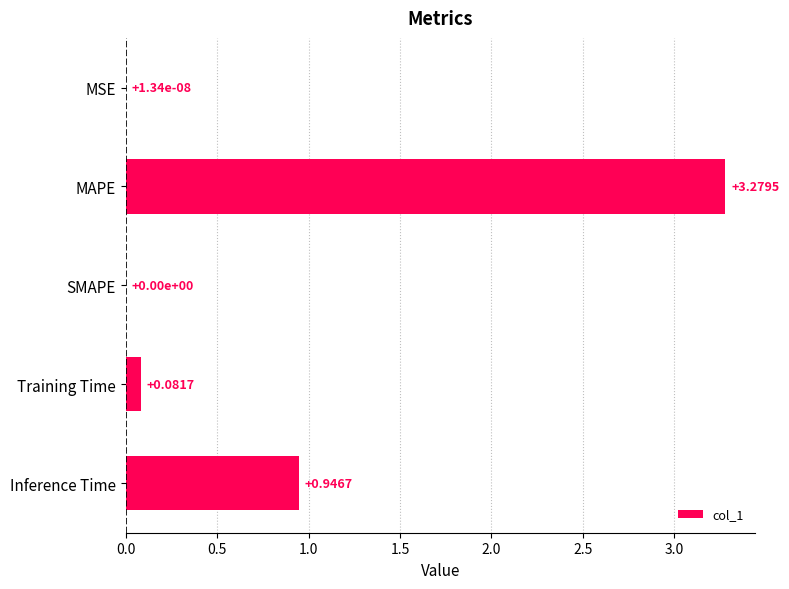

Which category has the highest value across all series?

MAPE